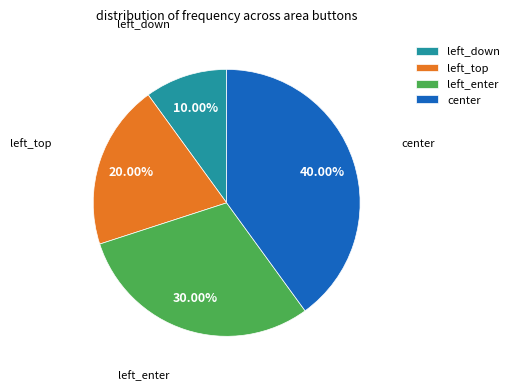

To the nearest percent, what is the difference between the left_down and left_enter slice percentages?

20%